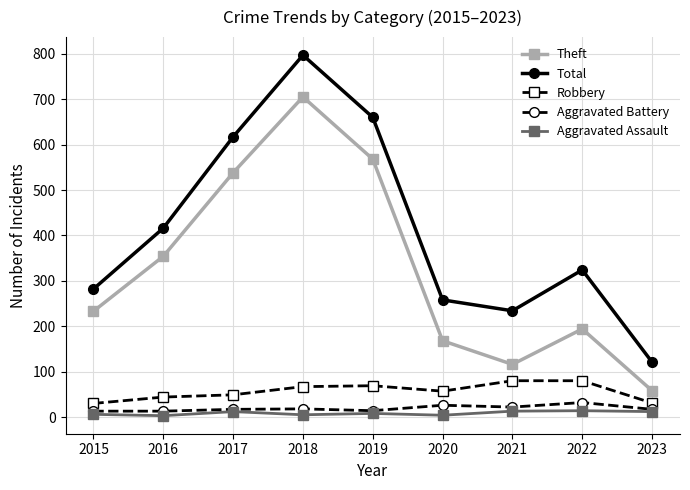

True or false: Robbery has a value of 44 at 2016.

True